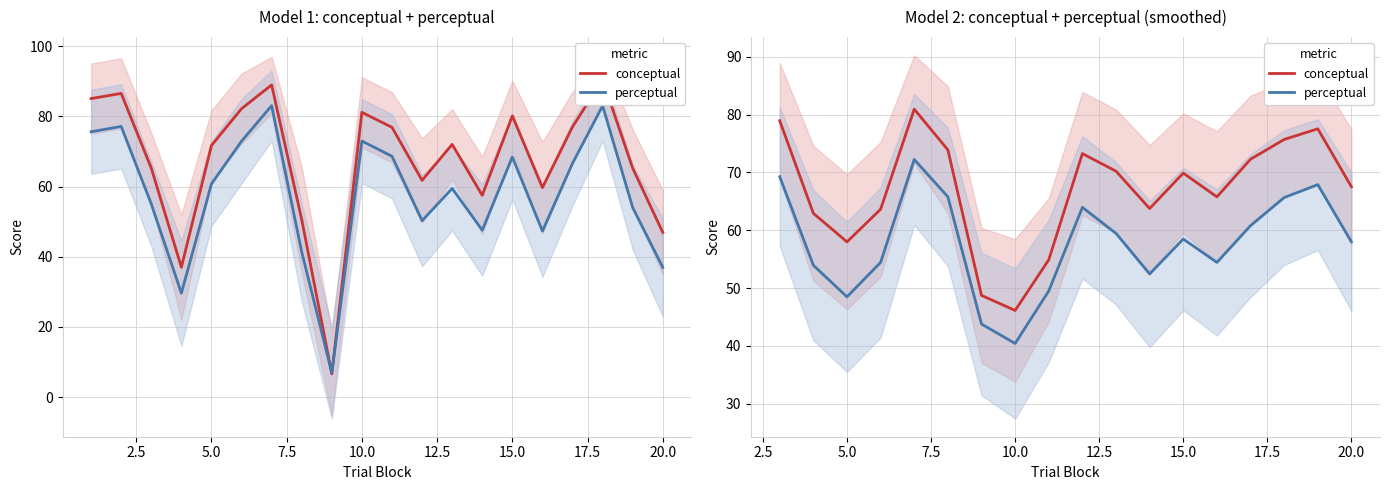

What value does the perceptual series have at 7.5?

54.4